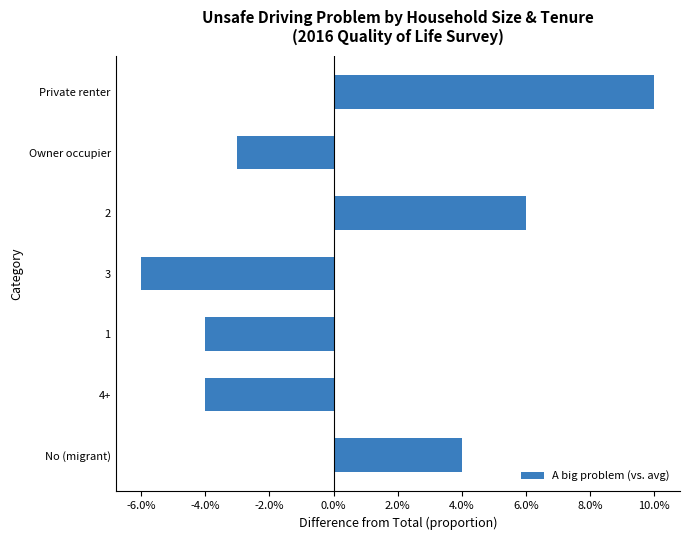

What is the greatest value displayed?

0.1